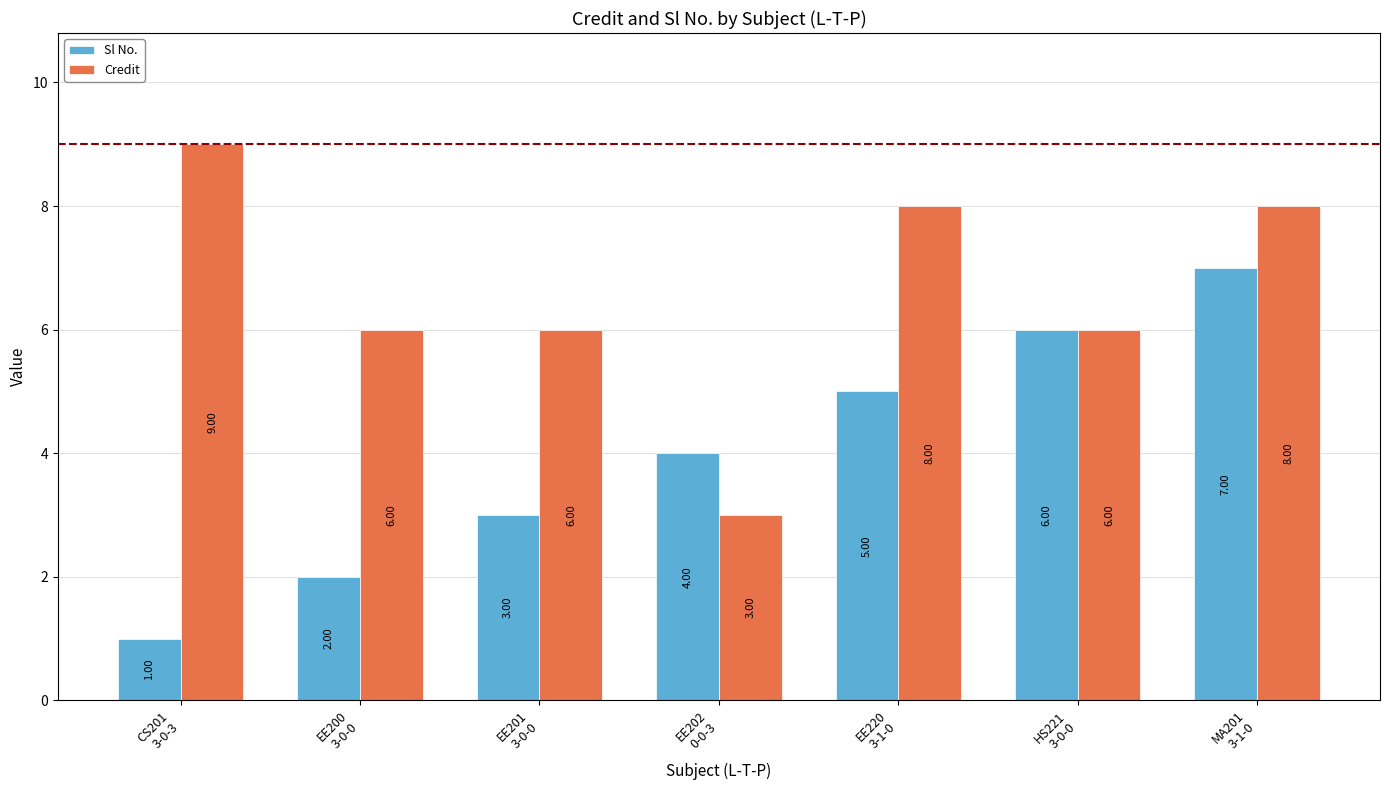

What is the total value across all series at EE201
3-0-0?

9